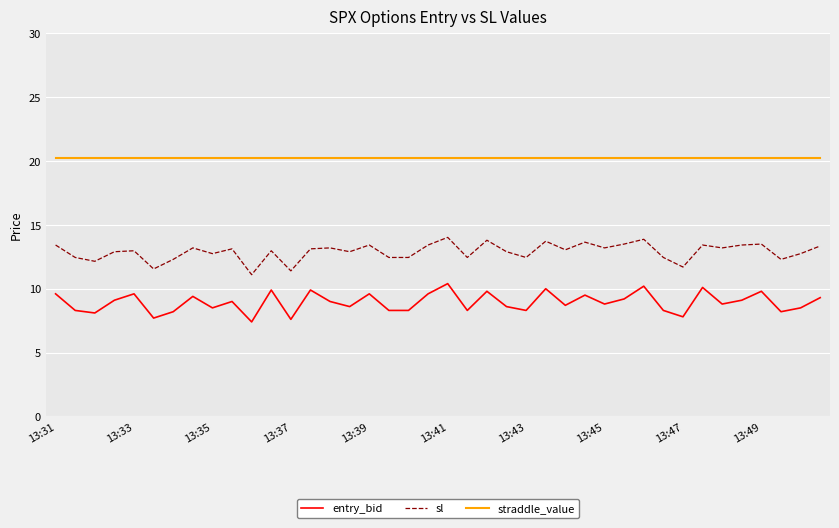

True or false: entry_bid and straddle_value cross at least once.

False